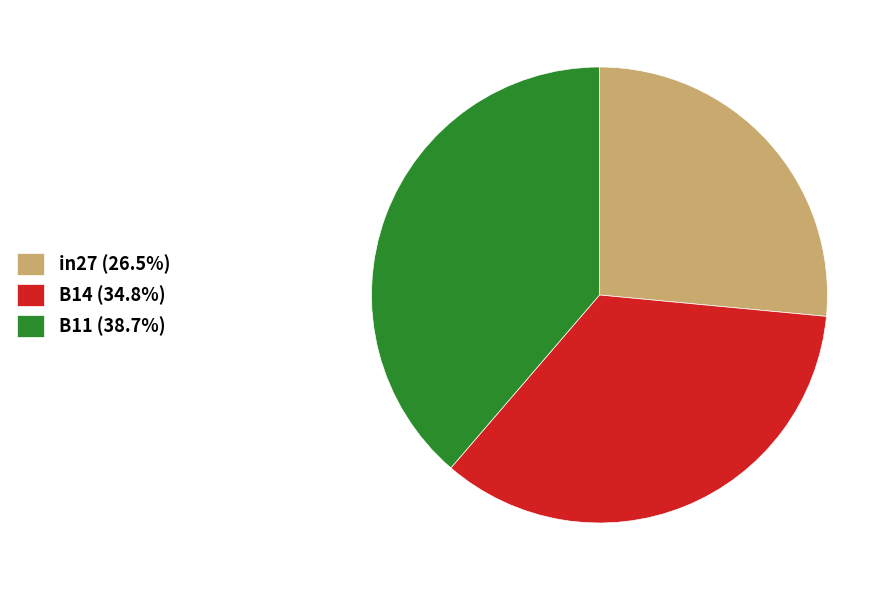

Is B11 the majority of the pie?

No